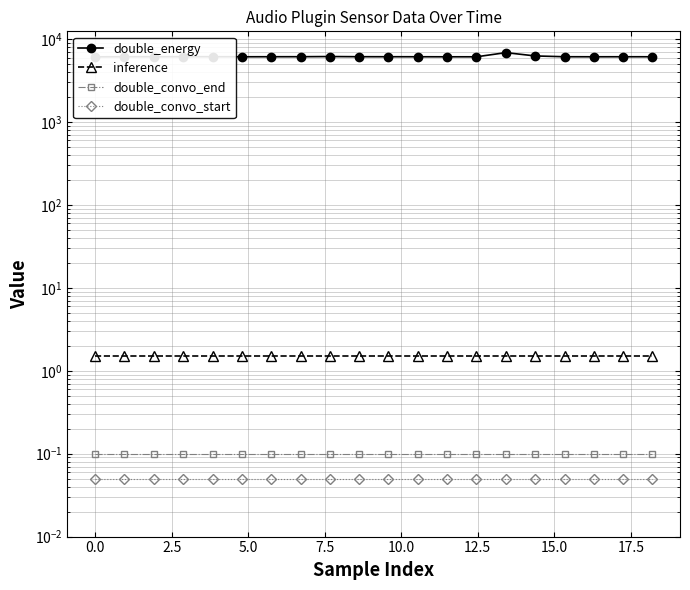

True or false: double_convo_start has more than 2 points higher than both neighbors.

False